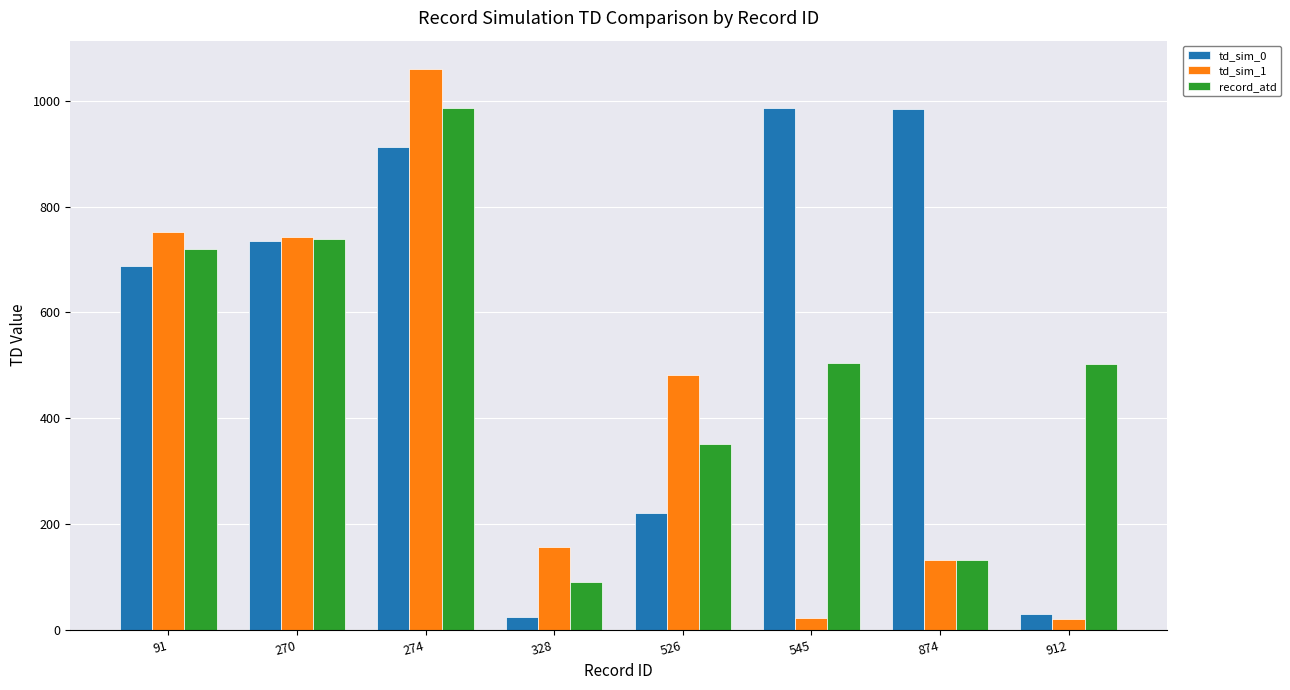

Is it true that td_sim_1 equals 676.7 at 526?

False